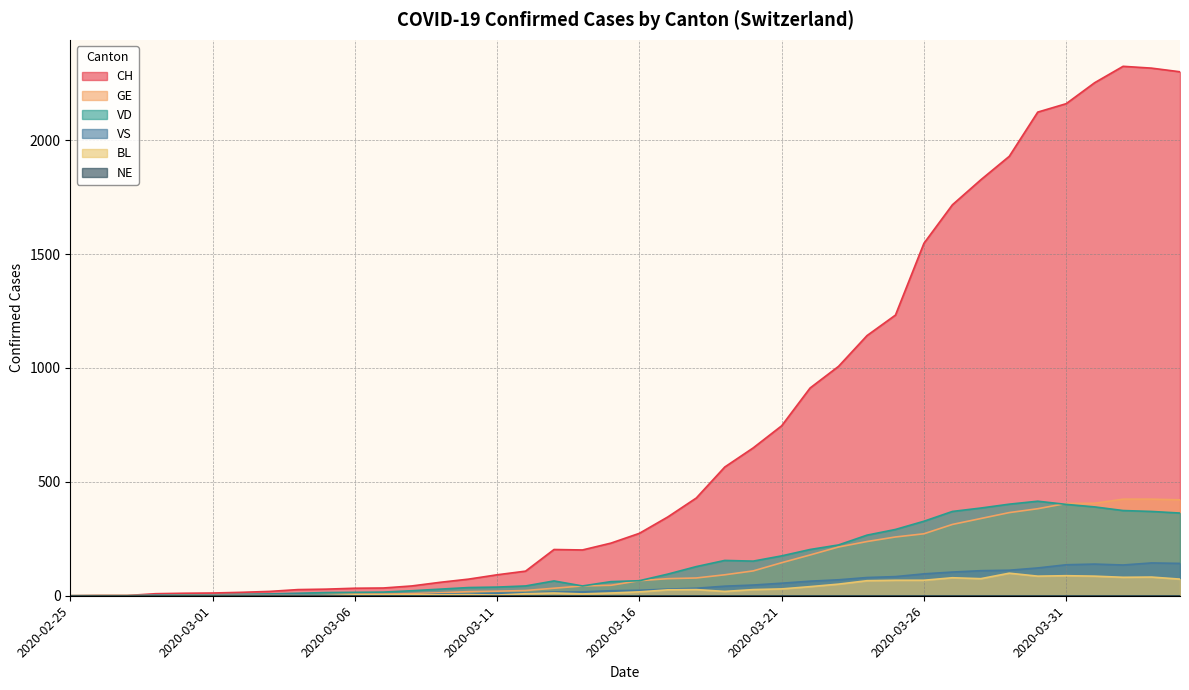

Which series has the largest total across all categories?

CH